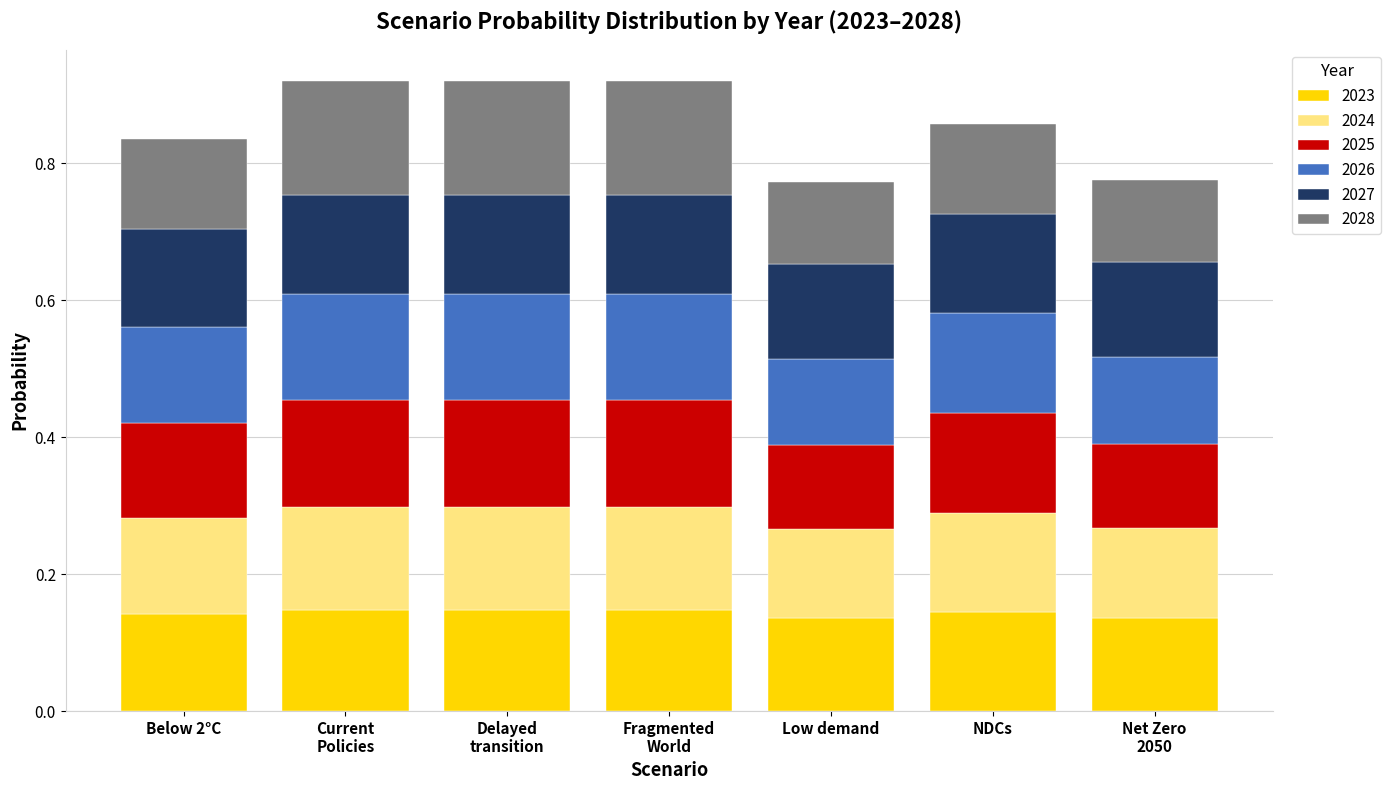

The 2023 series shows 0.2 at Low demand. True or false?

False